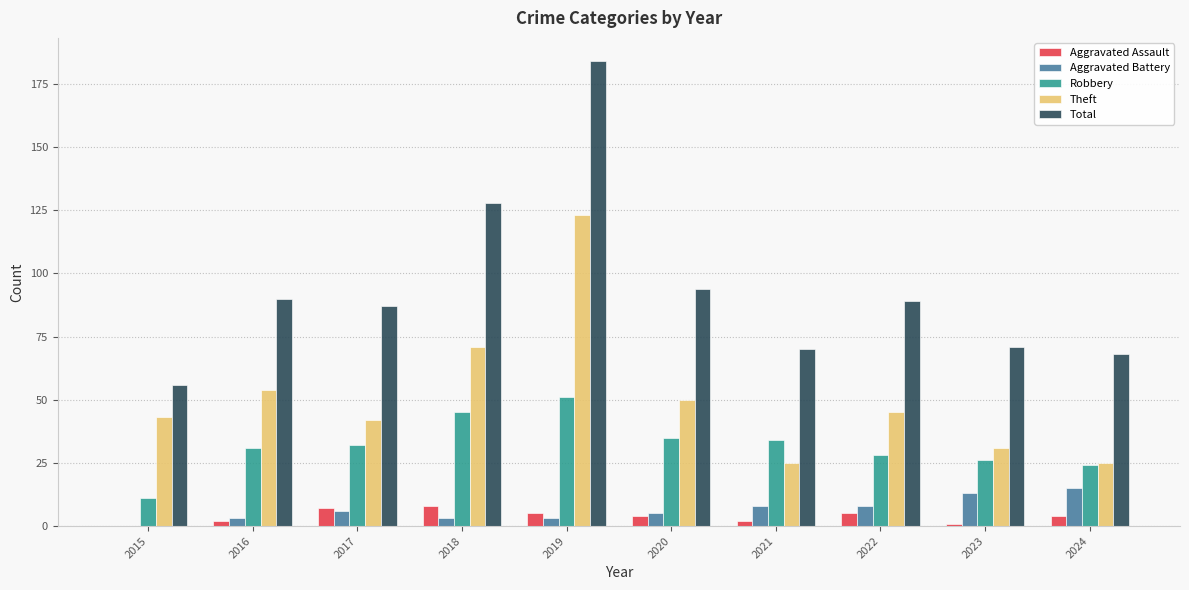

What is the sum of all Robbery values?

317